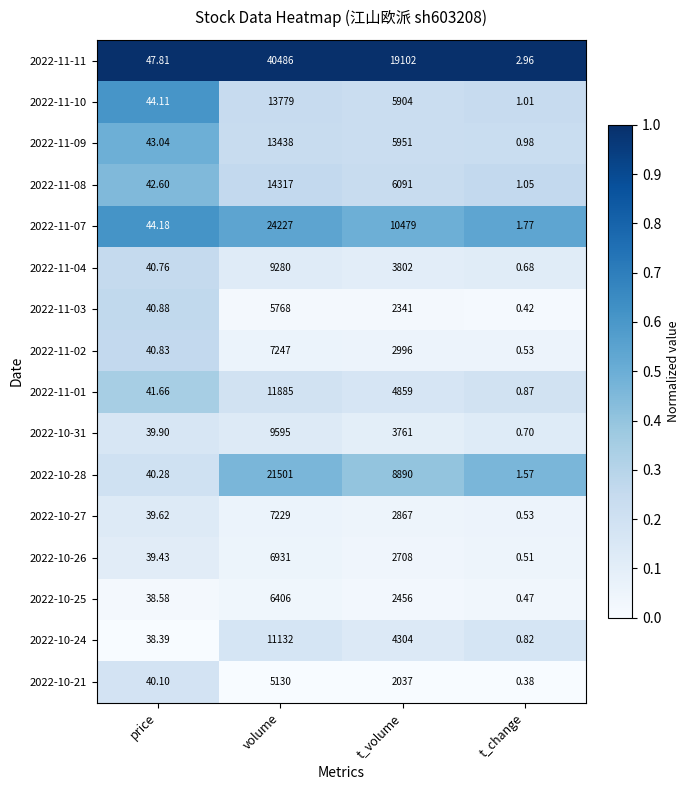

Which series has the largest total across all categories?

2022-11-11